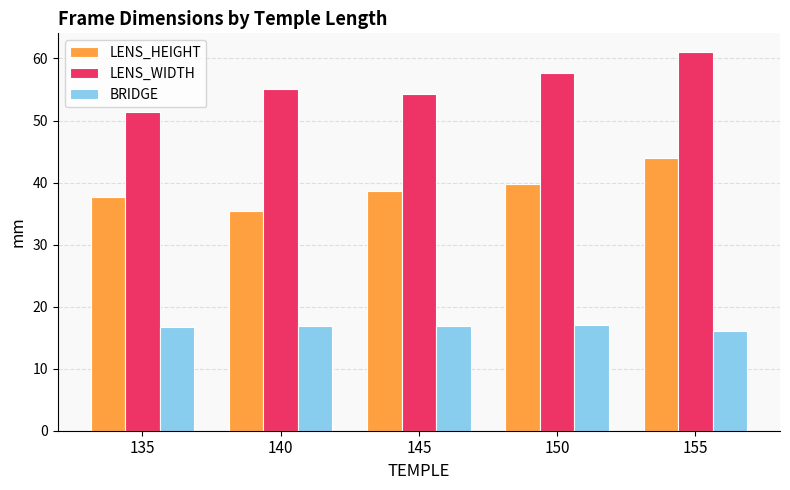

What is the sum of all BRIDGE values?

83.5